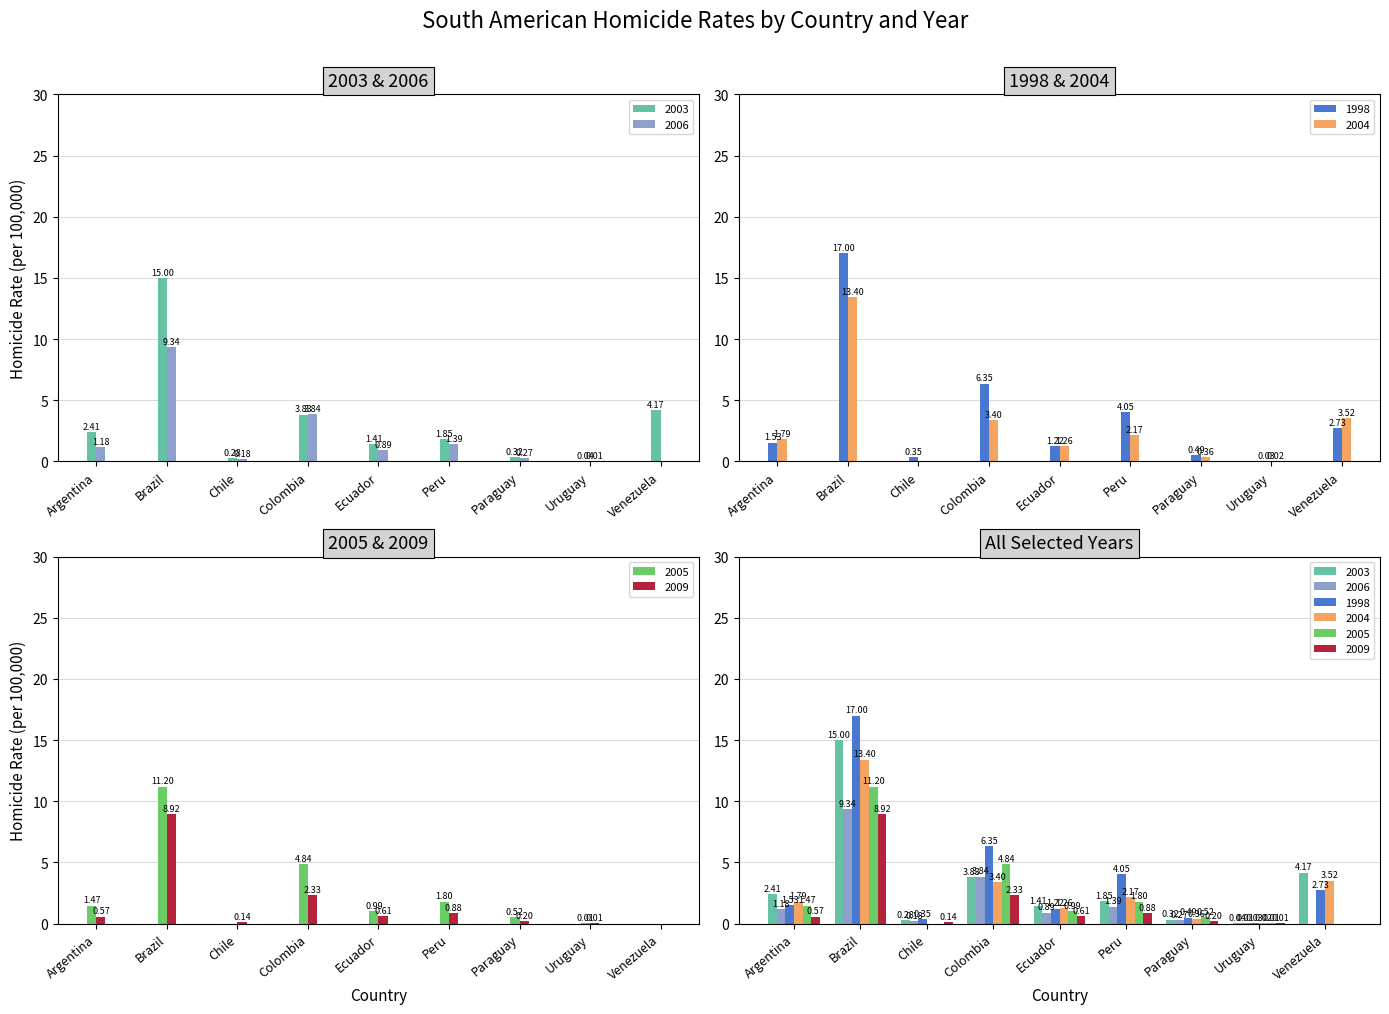

Between Brazil and Venezuela, which series saw the biggest shift?

1998